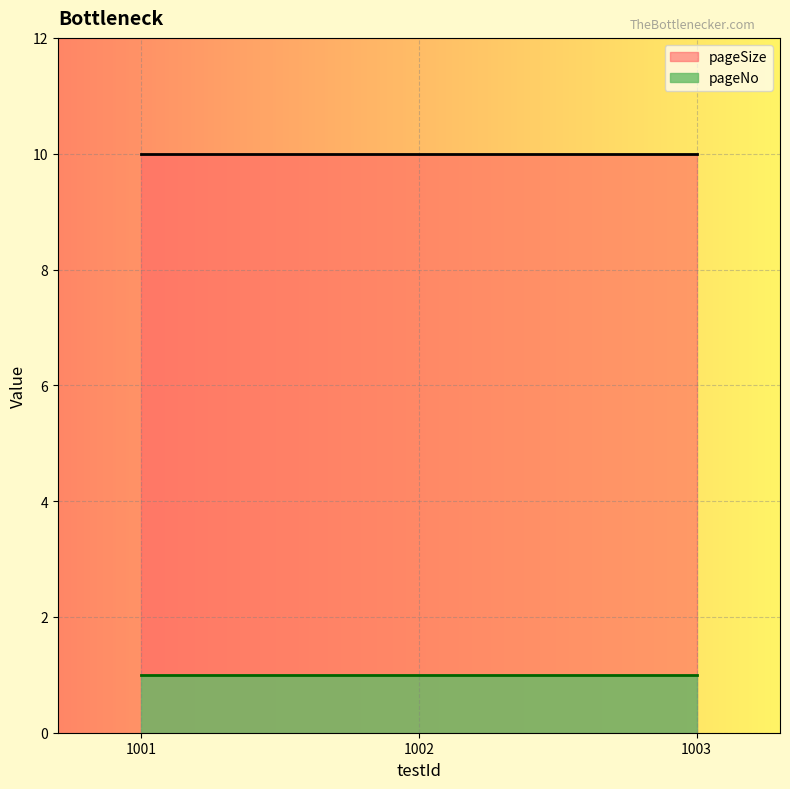

What is the value of the pageSize point at the 2nd from the left?

10